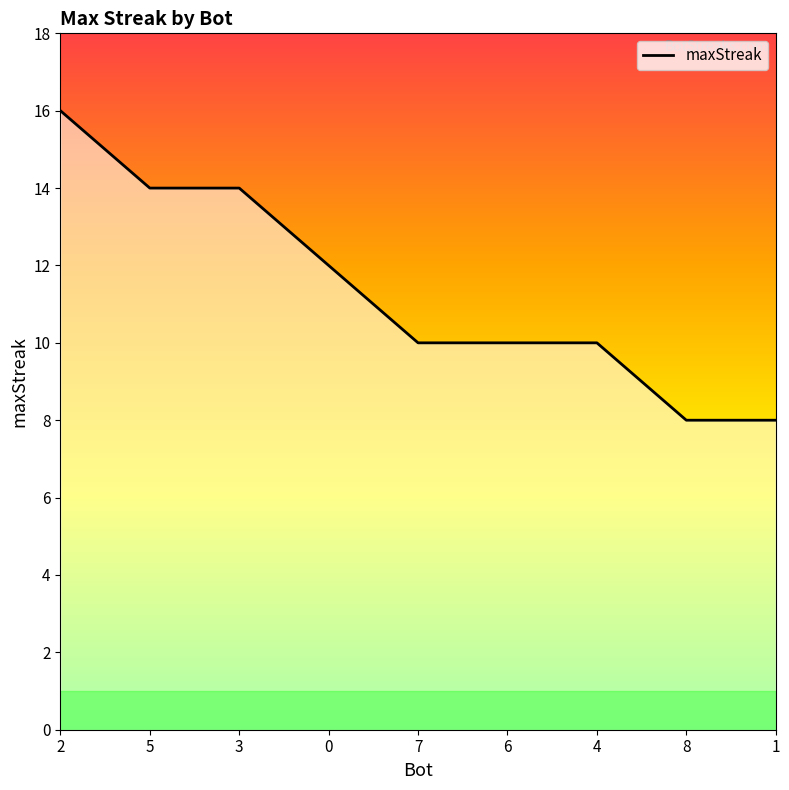

Reading left to right, extract all data points from this chart.

2=16	5=14	3=14	0=12	7=10	6=10	4=10	8=8	1=8